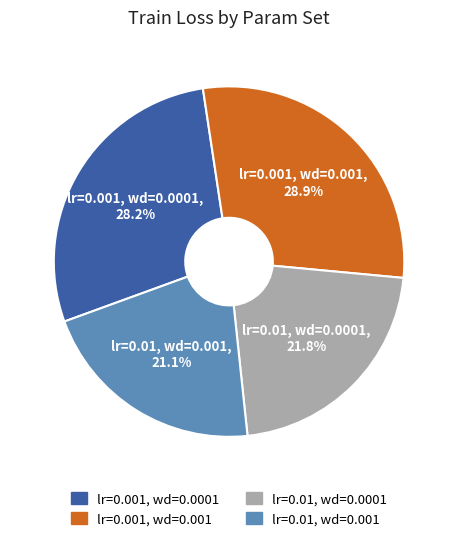

Rank the categories by value from lowest to highest.

lr=0.01, wd=0.001, lr=0.01, wd=0.0001, lr=0.001, wd=0.0001, lr=0.001, wd=0.001